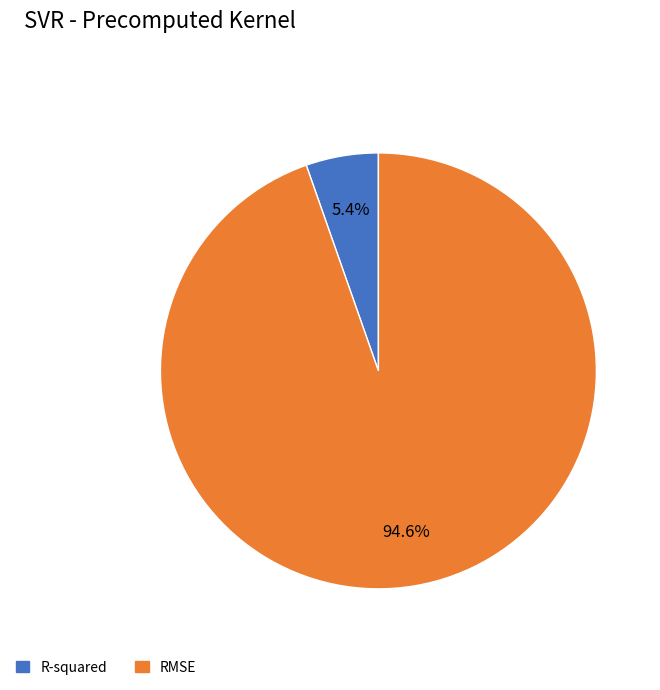

What is the majority slice?

RMSE